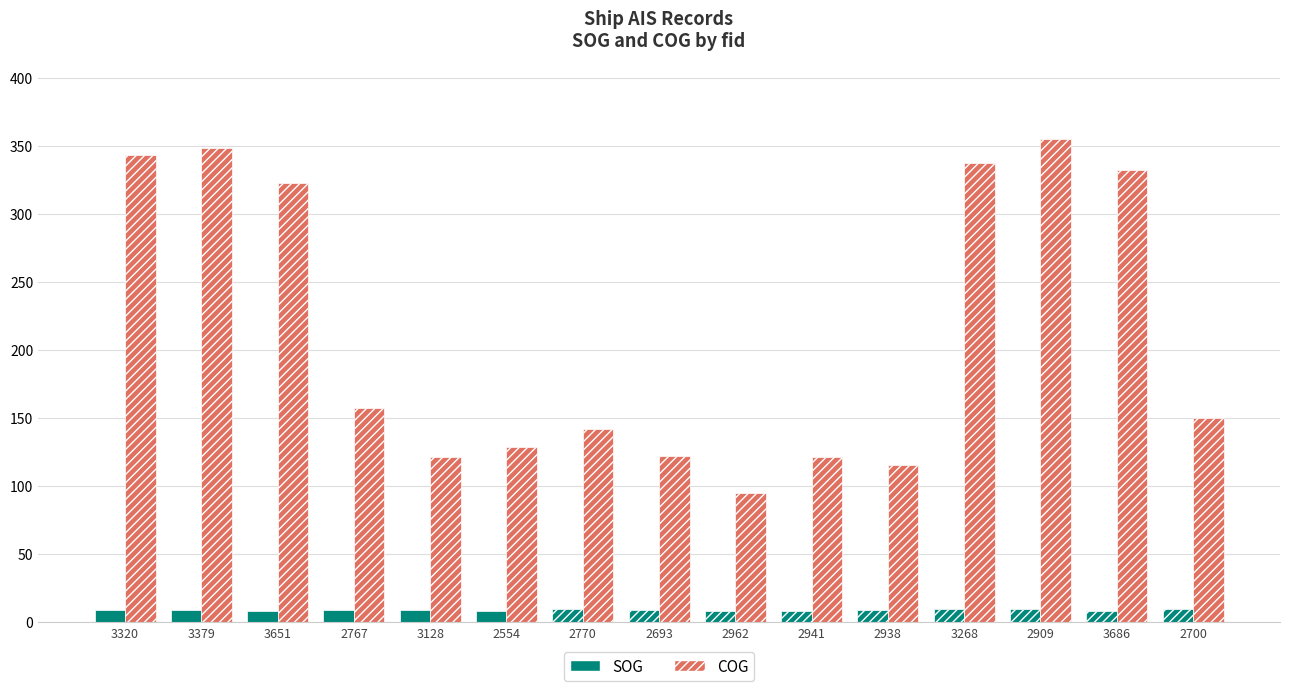

What is the total value across all series at 2767?

166.2